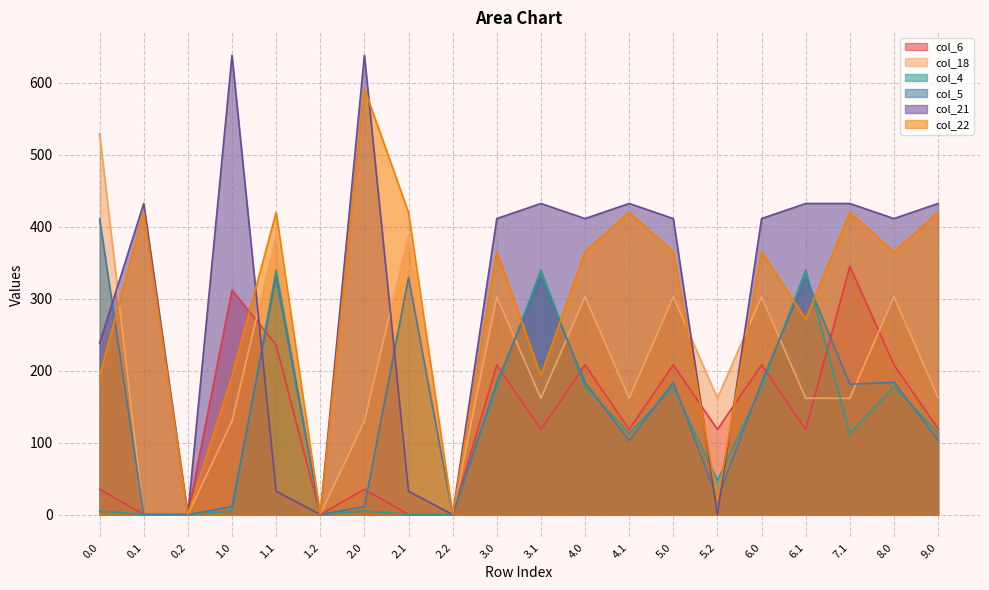

Which category has the lowest value across all series?

0.1